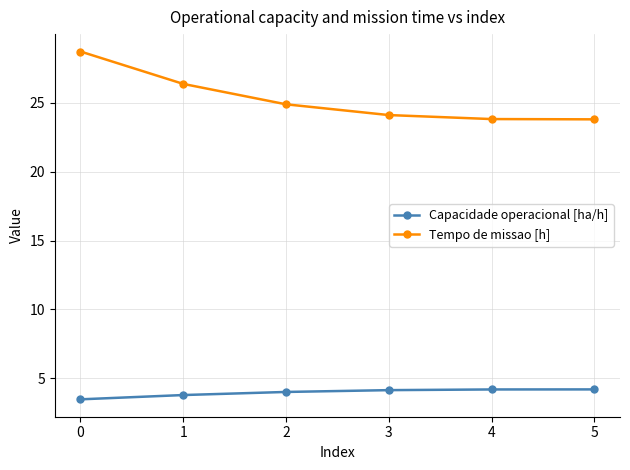

Read the Capacidade operacional [ha/h] value at 5.

4.2